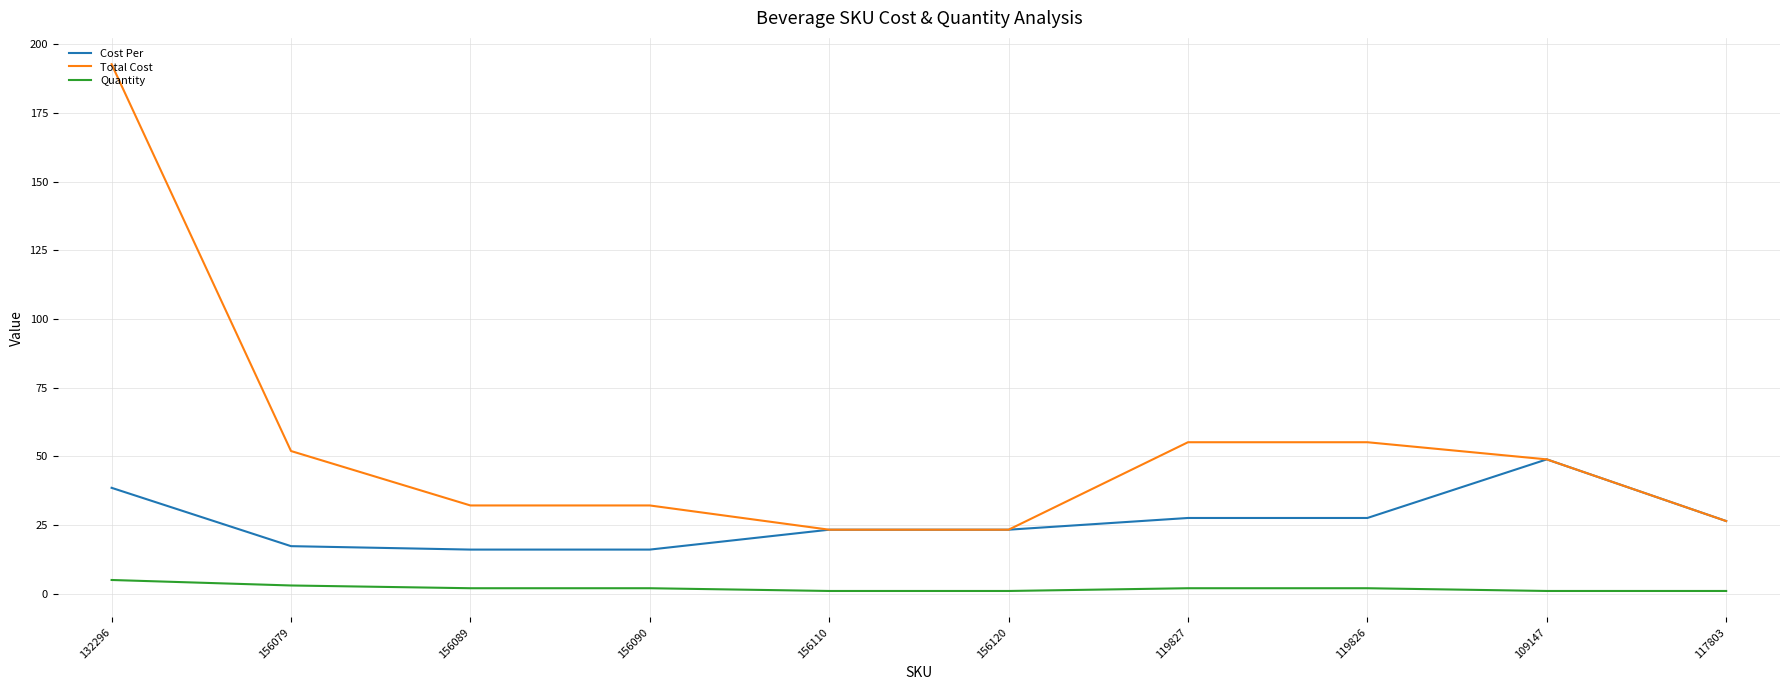

True or false: Total Cost and Quantity intersect in this chart.

False